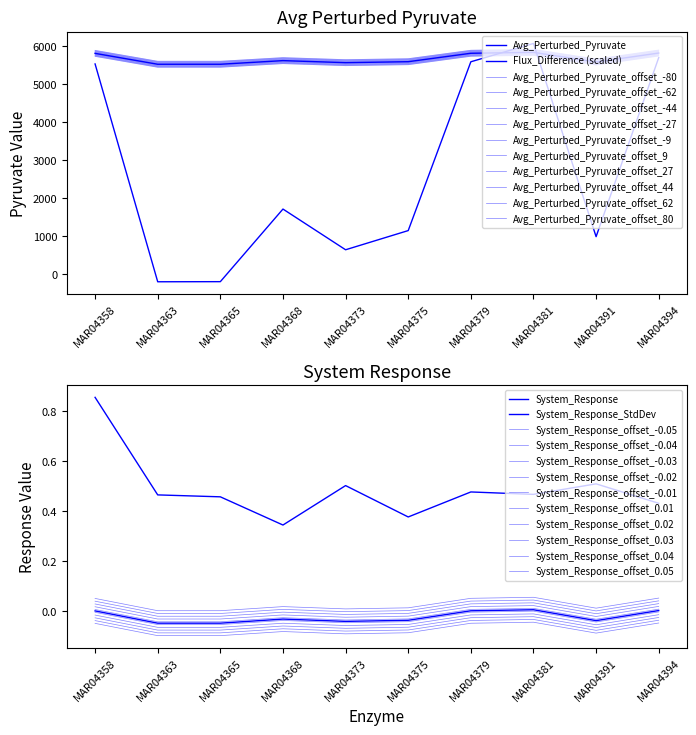

What is the greatest value displayed?

5828.9